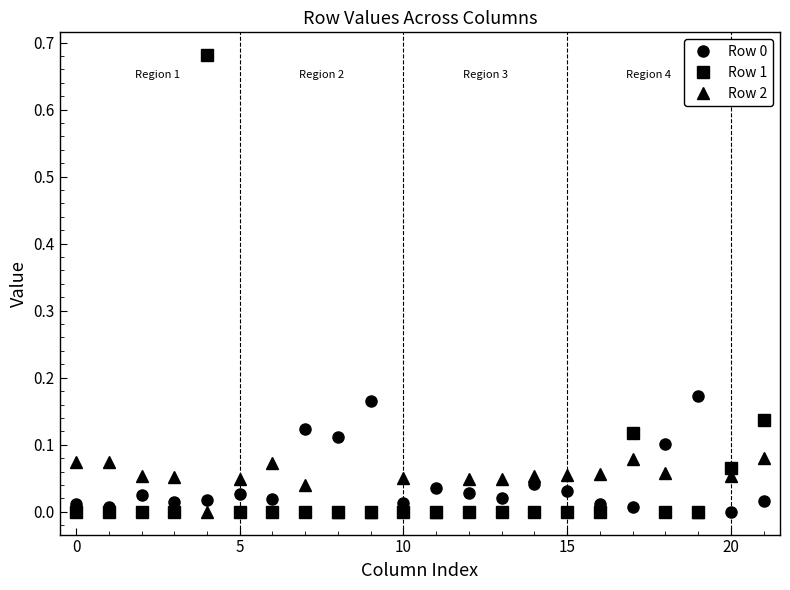

True or false: Row 1 and Row 0 intersect in this chart.

True